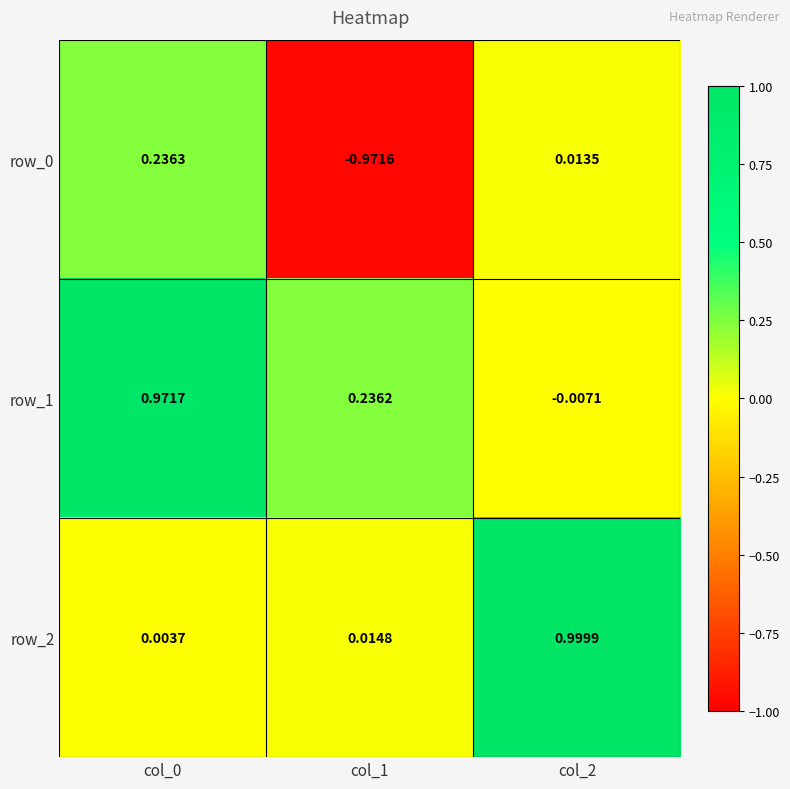

Which category has the highest value across all series?

col_2